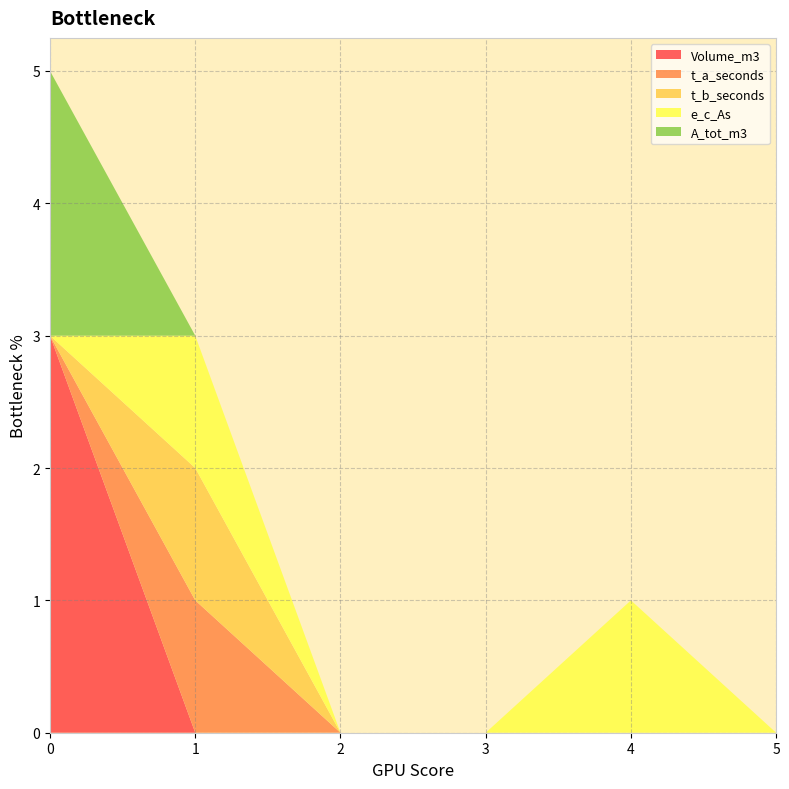

Reading right to left, list all the values displayed in this chart.

Volume_m3: 0	0	0	0	0	3
t_a_seconds: 0	0	0	0	1	0
t_b_seconds: 0	0	0	0	1	0
e_c_As: 0	1	0	0	1	0
A_tot_m3: 0	0	0	0	0	2